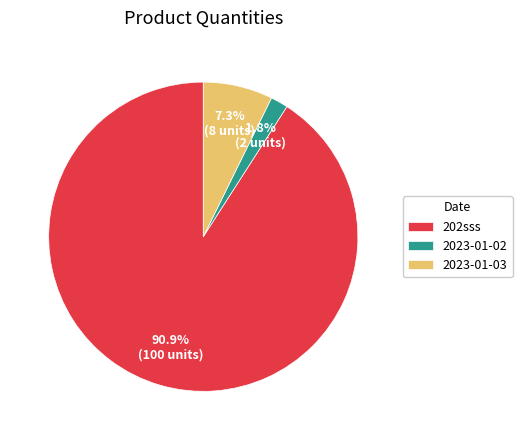

Which category has the smallest portion of the pie?

2023-01-02